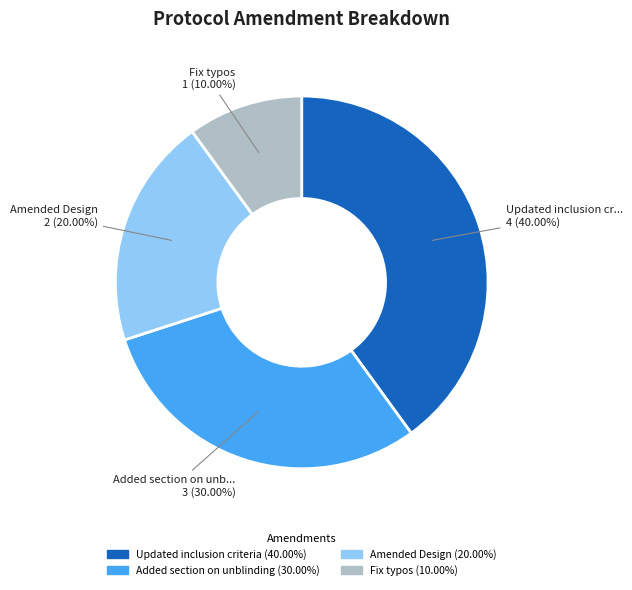

What is the total percentage of Fix typos and Amended Design?

30.0%